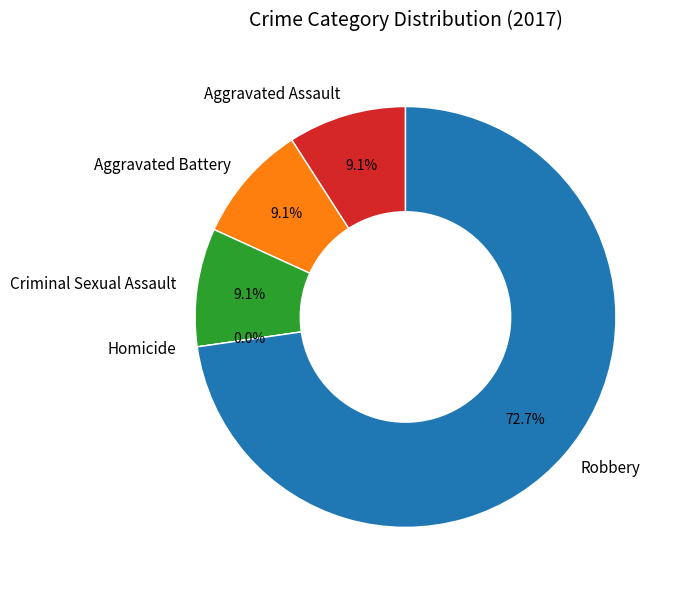

What is the largest slice in the pie chart?

Robbery